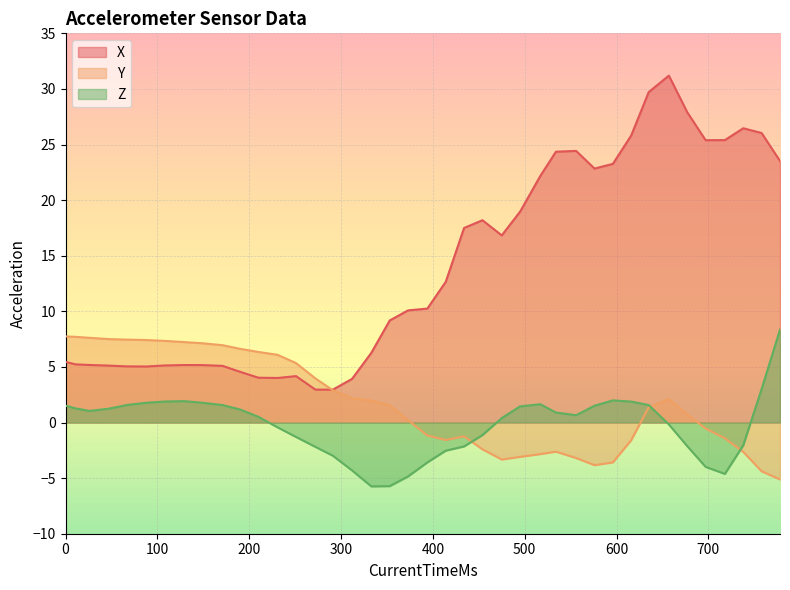

Reading left to right, extract all data points from this chart.

X: 5.4	5.2	5.2	5.1	5.0	5.0	5.1	5.2	5.2	5.1	4.6	4.0	4.0	4.2	3.0	3.0	3.9	6.3	9.2	10.1	10.2	12.7	17.5	18.2	16.8	19.0	22.2	24.4	24.4	22.8	23.3	25.8	29.7	31.2	27.9	25.4	25.4	26.5	26.0	23.5
Y: 7.7	7.7	7.6	7.5	7.5	7.4	7.3	7.2	7.1	7.0	6.6	6.3	6.1	5.3	4.0	2.9	2.2	2.0	1.6	0.2	-1.2	-1.6	-1.2	-2.4	-3.3	-3.1	-2.8	-2.6	-3.2	-3.8	-3.6	-1.6	1.4	2.1	0.7	-0.5	-1.4	-2.6	-4.4	-5.1
Z: 1.5	1.3	1.0	1.2	1.6	1.8	1.9	1.9	1.8	1.6	1.2	0.5	-0.4	-1.3	-2.2	-3.0	-4.3	-5.7	-5.7	-4.8	-3.6	-2.5	-2.1	-1.1	0.4	1.5	1.6	0.9	0.7	1.5	2.0	1.9	1.6	-0.2	-2.1	-4.0	-4.6	-2.0	3.0	8.4